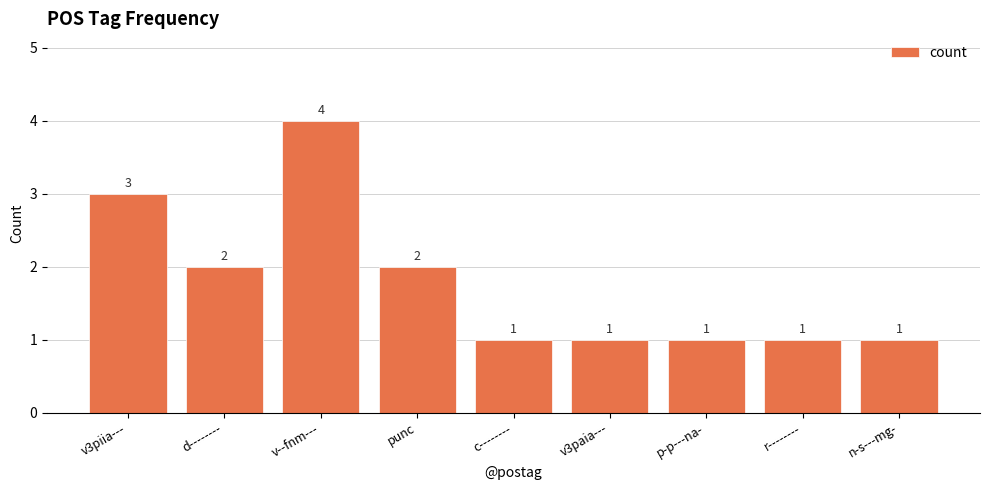

What is the change in value from d-------- to r--------?

-1